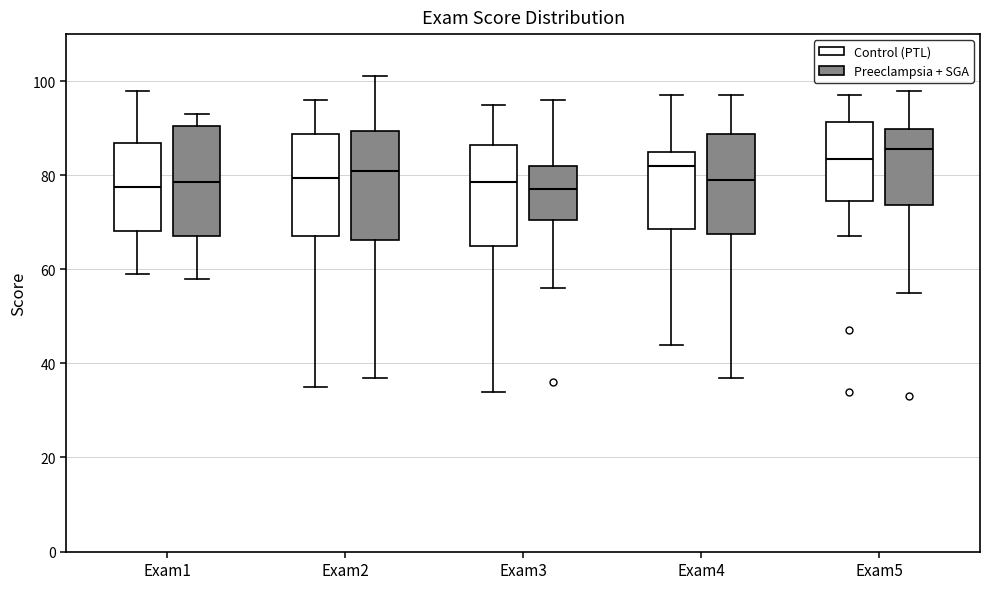

Reading left to right, transcribe this box plot: for each box, give where its median line is, the range the box spans, and where its two whiskers end, as read against the y-axis. The values are not printed on the chart, so give them approximately, as read against the axis.

Exam1 (Control (PTL)): median 78, box 68 to 86, whiskers 60 to 98
Exam1 (Preeclampsia + SGA): median 78, box 68 to 90, whiskers 58 to 94
Exam2 (Control (PTL)): median 80, box 68 to 88, whiskers 36 to 96
Exam2 (Preeclampsia + SGA): median 82, box 66 to 90, whiskers 38 to 102
Exam3 (Control (PTL)): median 78, box 66 to 86, whiskers 34 to 96
Exam3 (Preeclampsia + SGA): median 78, box 70 to 82, whiskers 56 to 96
Exam4 (Control (PTL)): median 82, box 68 to 86, whiskers 44 to 98
Exam4 (Preeclampsia + SGA): median 80, box 68 to 88, whiskers 38 to 98
Exam5 (Control (PTL)): median 84, box 74 to 92, whiskers 68 to 98
Exam5 (Preeclampsia + SGA): median 86, box 74 to 90, whiskers 56 to 98